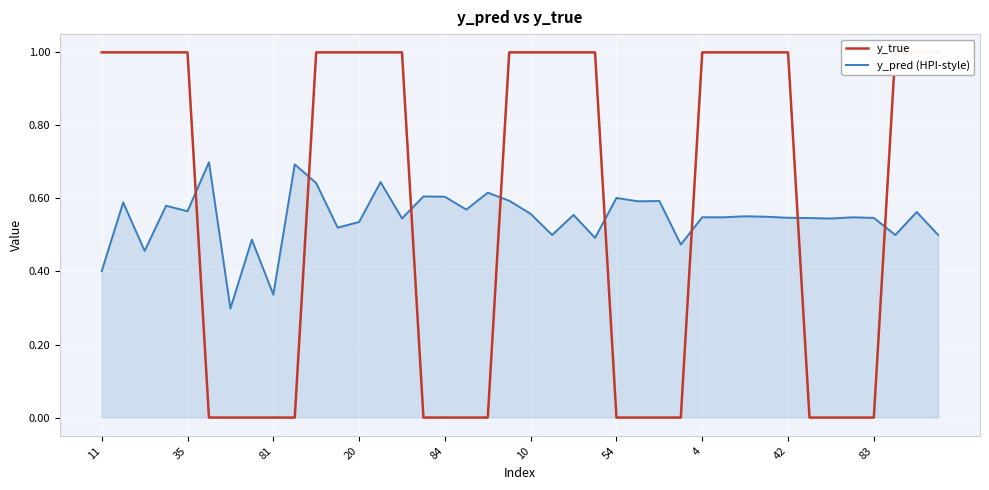

Reading left to right, list all the values displayed in this chart.

y_true: 1.0	1.0	1.0	1.0	1.0	0.0	0.0	0.0	0.0	0.0	1.0	1.0	1.0	1.0	1.0	0.0	0.0	0.0	0.0	1.0	1.0	1.0	1.0	1.0	0.0	0.0	0.0	0.0	1.0	1.0	1.0	1.0	1.0	0.0	0.0	0.0	0.0	1.0	1.0	1.0
y_pred (HPI-style): 0.4	0.6	0.5	0.6	0.6	0.7	0.3	0.5	0.3	0.7	0.6	0.5	0.5	0.6	0.5	0.6	0.6	0.6	0.6	0.6	0.6	0.5	0.6	0.5	0.6	0.6	0.6	0.5	0.5	0.5	0.6	0.5	0.5	0.5	0.5	0.5	0.5	0.5	0.6	0.5